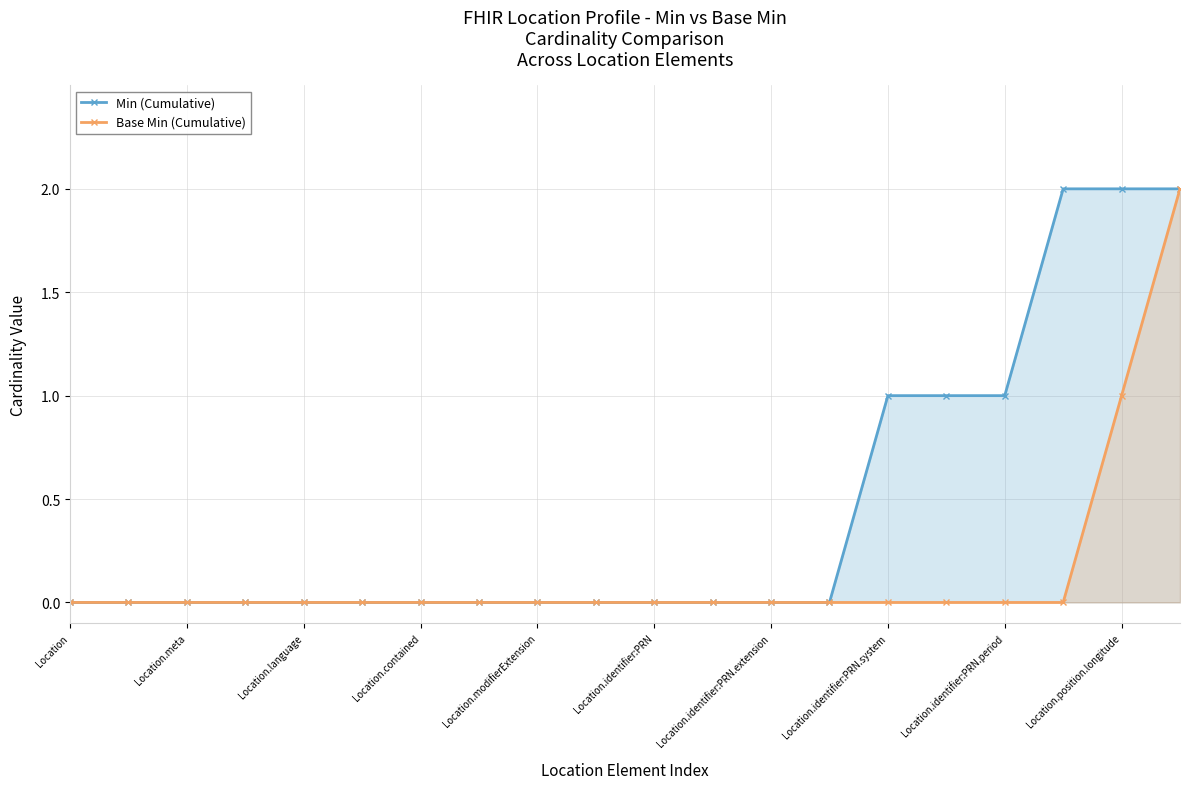

The Base Min (Cumulative) series shows 1 at Location.identifier:PRN.period. True or false?

False